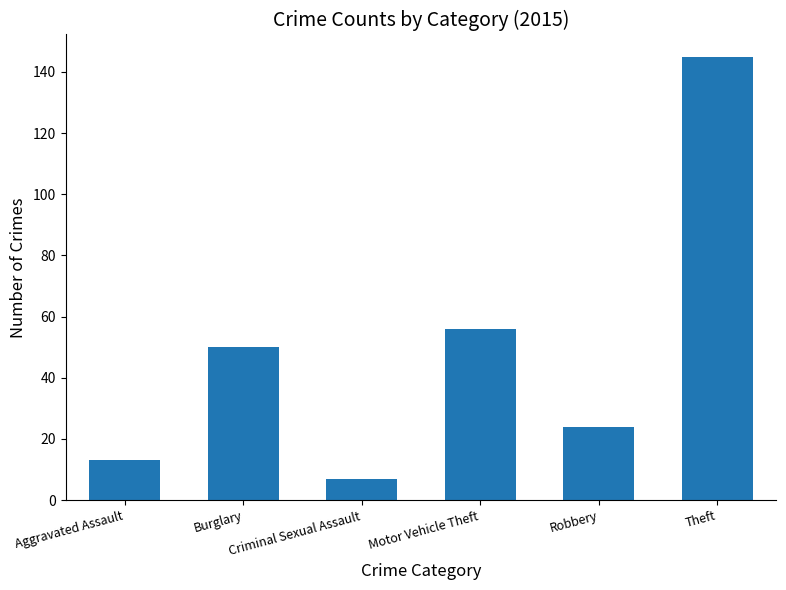

List the labels in order of value, smallest first.

Criminal Sexual Assault, Aggravated Assault, Robbery, Burglary, Motor Vehicle Theft, Theft